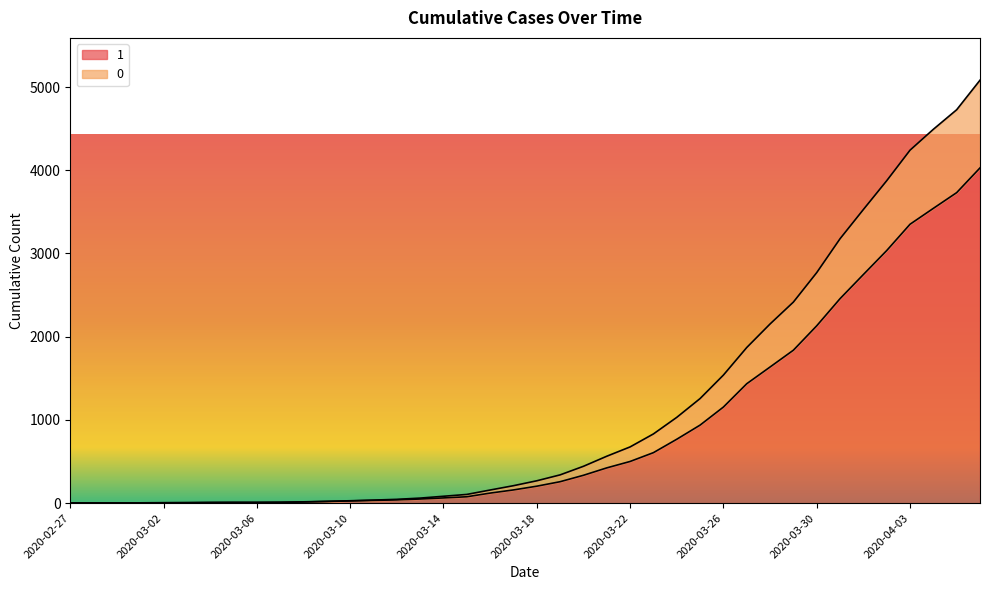

List the labels in order of 1 value, largest first.

2020-04-06, 2020-04-05, 2020-04-04, 2020-04-03, 2020-04-02, 2020-04-01, 2020-03-31, 2020-03-30, 2020-03-29, 2020-03-28, 2020-03-27, 2020-03-26, 2020-03-25, 2020-03-24, 2020-03-23, 2020-03-22, 2020-03-21, 2020-03-20, 2020-03-19, 2020-03-18, 2020-03-17, 2020-03-16, 2020-03-15, 2020-03-14, 2020-03-13, 2020-03-12, 2020-03-11, 2020-03-10, 2020-03-09, 2020-03-08, 2020-03-07, 2020-03-05, 2020-03-06, 2020-03-04, 2020-03-03, 2020-03-02, 2020-02-28, 2020-02-29, 2020-03-01, 2020-02-27